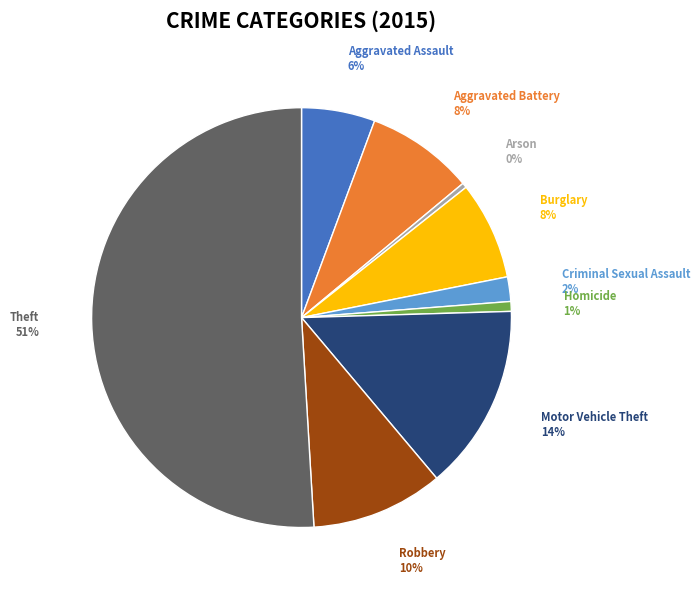

What percentage is the Burglary slice, to the nearest percent?

8%